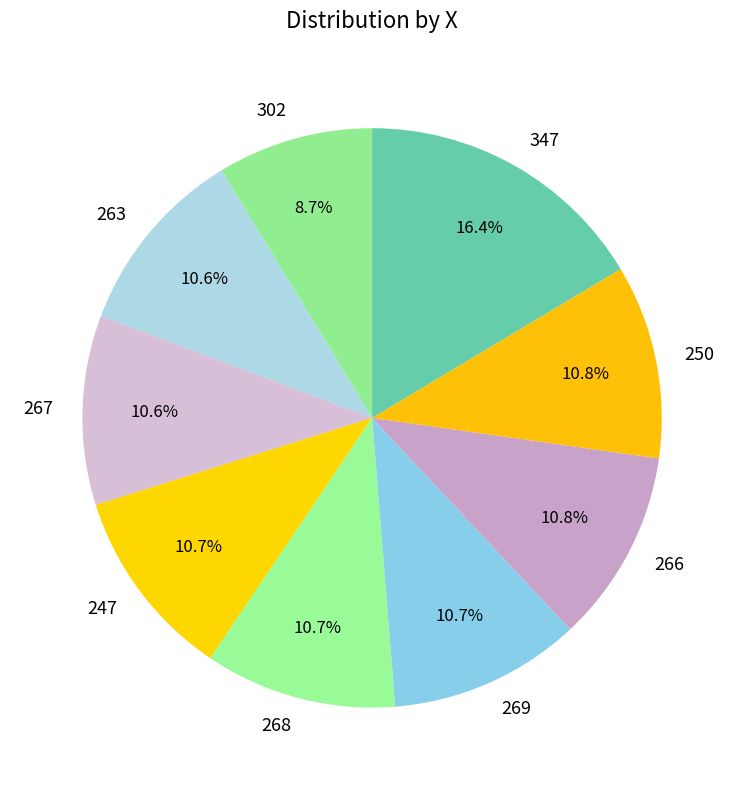

How many slices are in this pie chart?

9